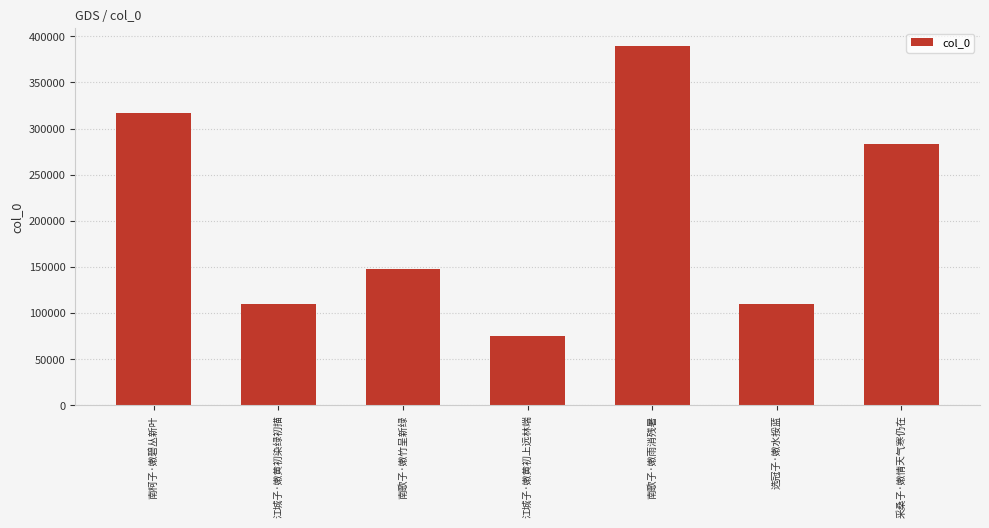

How many categories are shown in the chart?

7